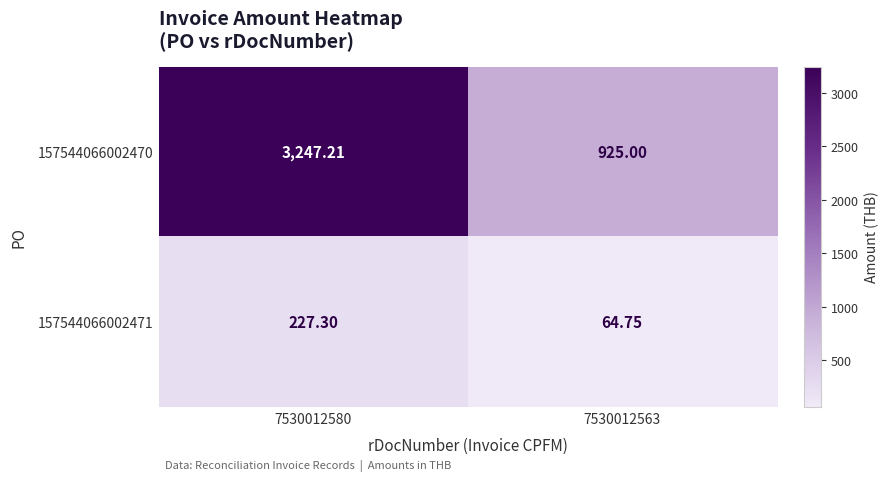

Is the value of 157544066002471 at 7530012580 greater than the value of 157544066002470 at 7530012563?

No